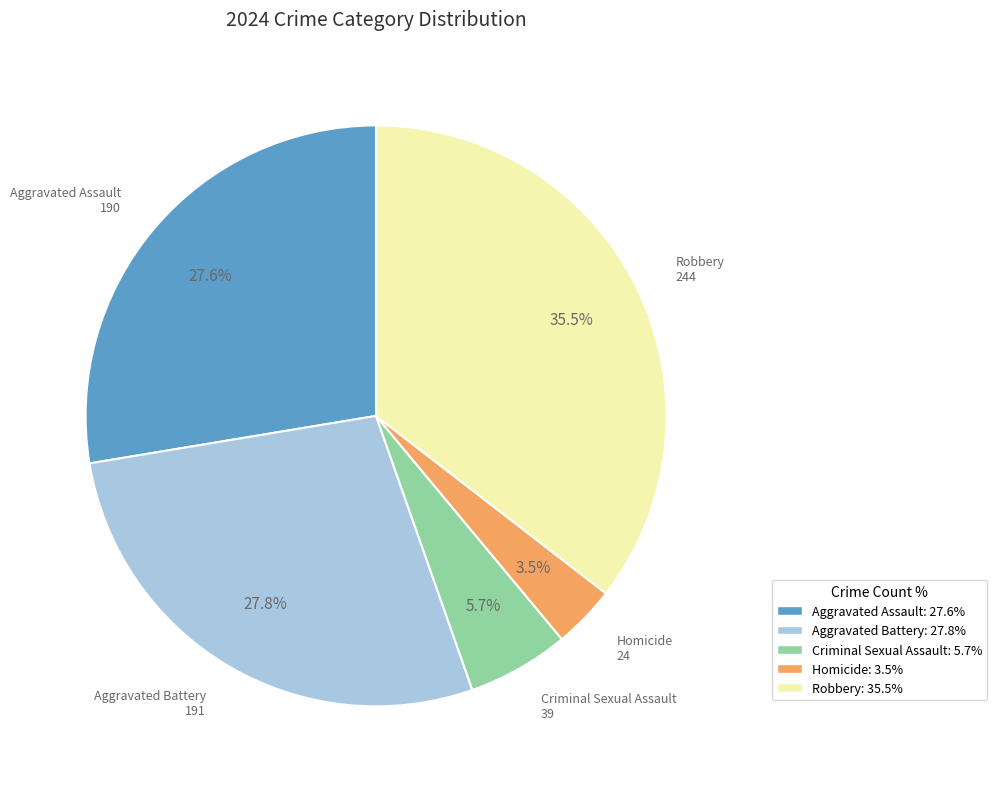

To the nearest percent, what percentage of the pie is Criminal Sexual Assault?

6%